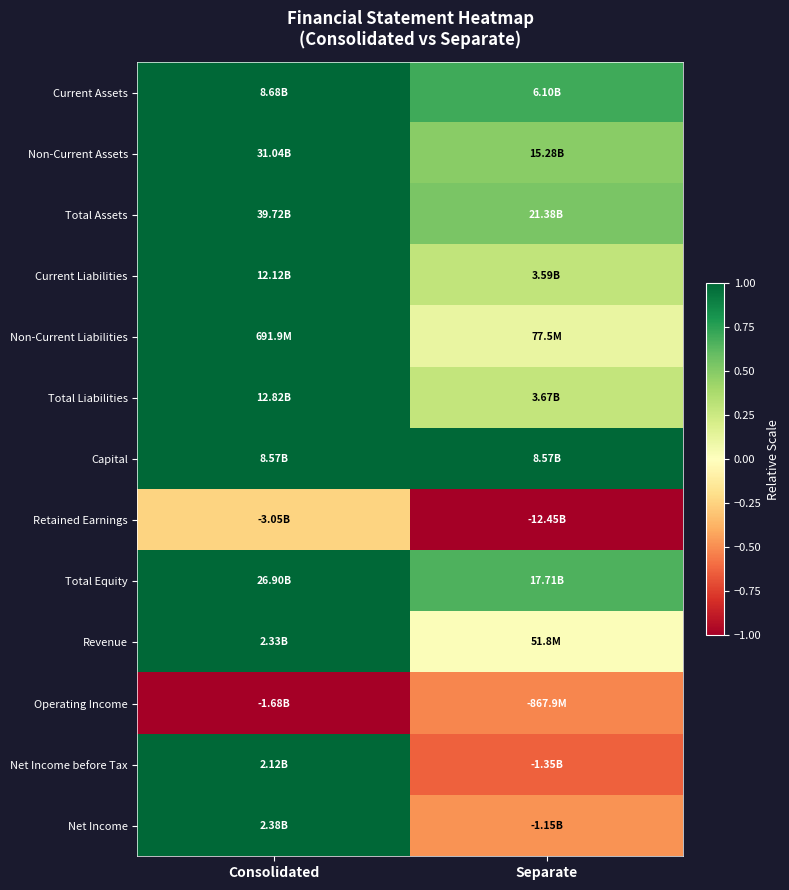

How many series are shown in this chart?

13